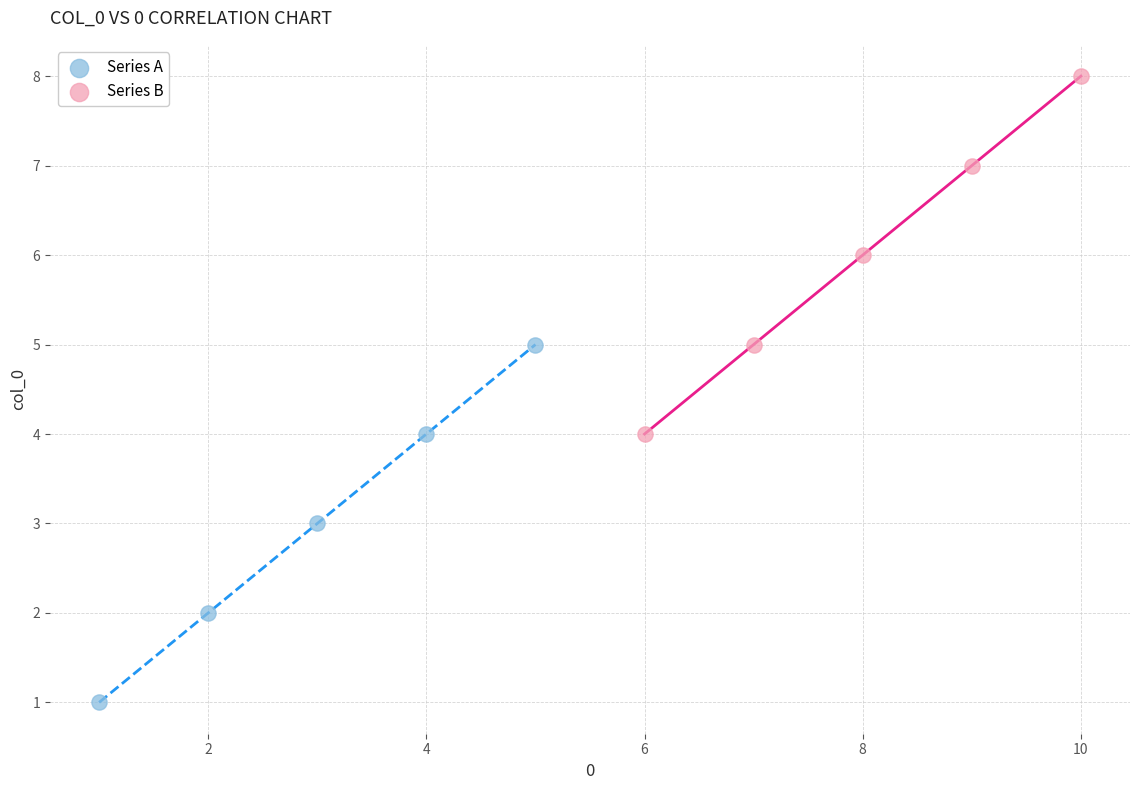

Which series contains the highest Y value?

Series B